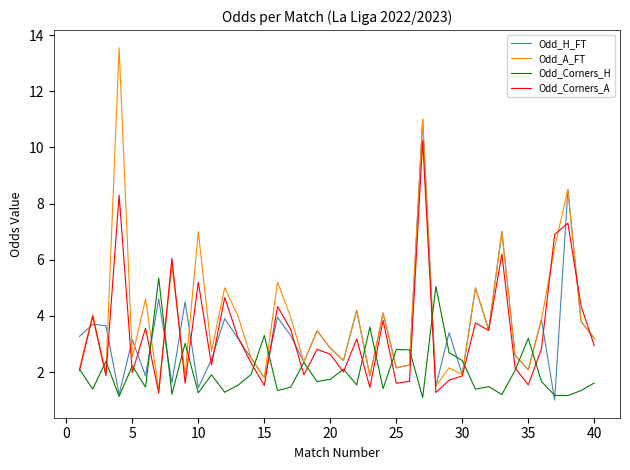

True or false: Odd_Corners_A and Odd_H_FT intersect in this chart.

True